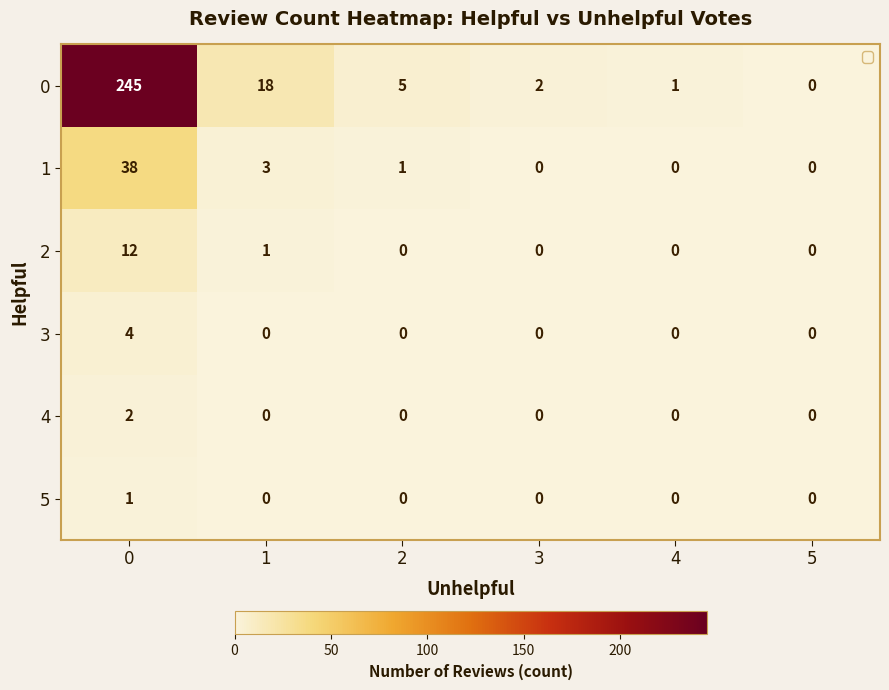

Is it true that 2 equals -7 at 4?

False